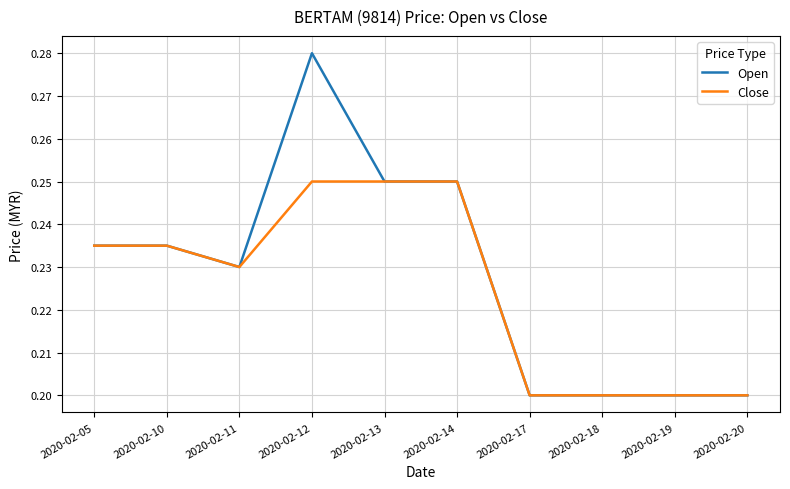

What is the total value across all series at 2020-02-14?

0.5